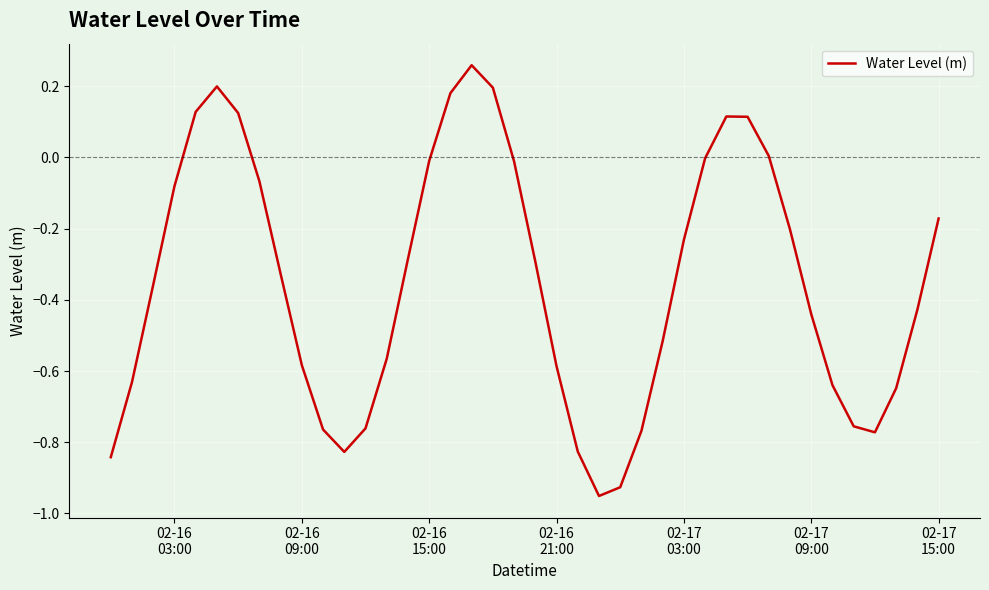

Does the chart display data point markers on the line(s)?

No